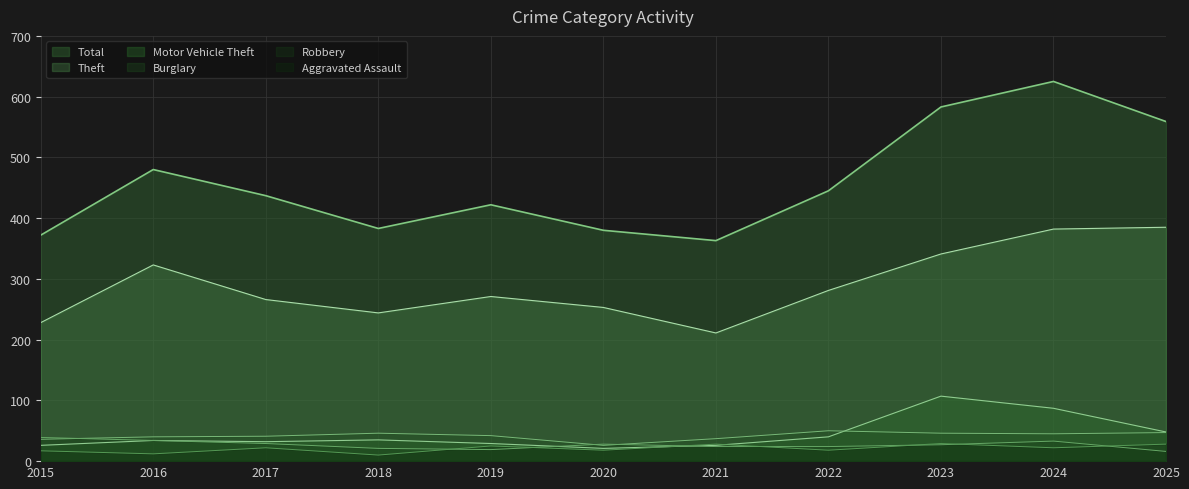

How many categories are shown in the chart?

11